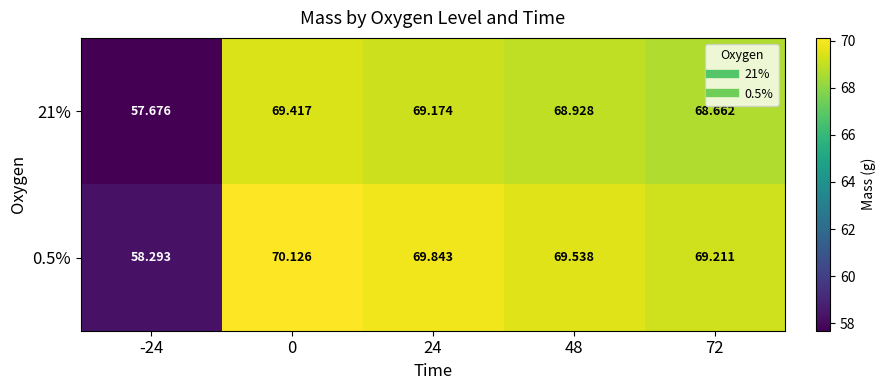

Which series has the largest total across all categories?

0.5%